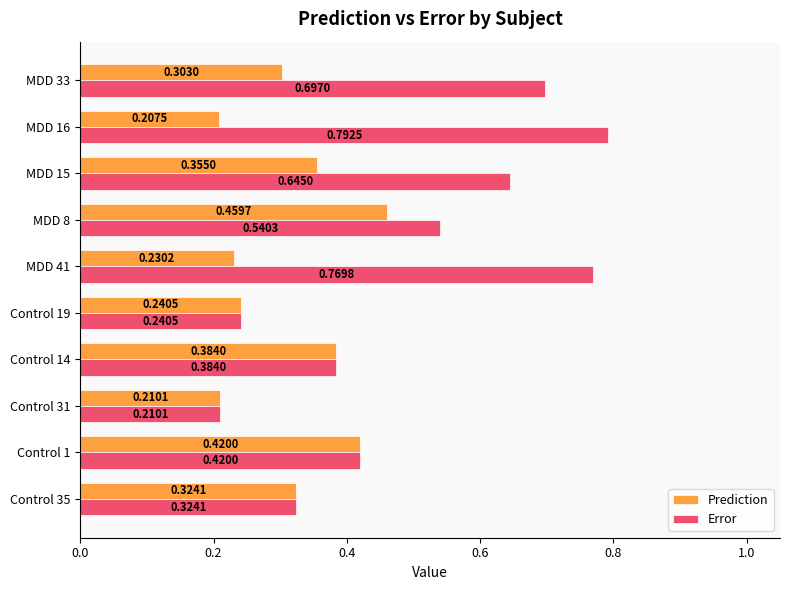

What are all the series names shown in the legend?

Prediction, Error